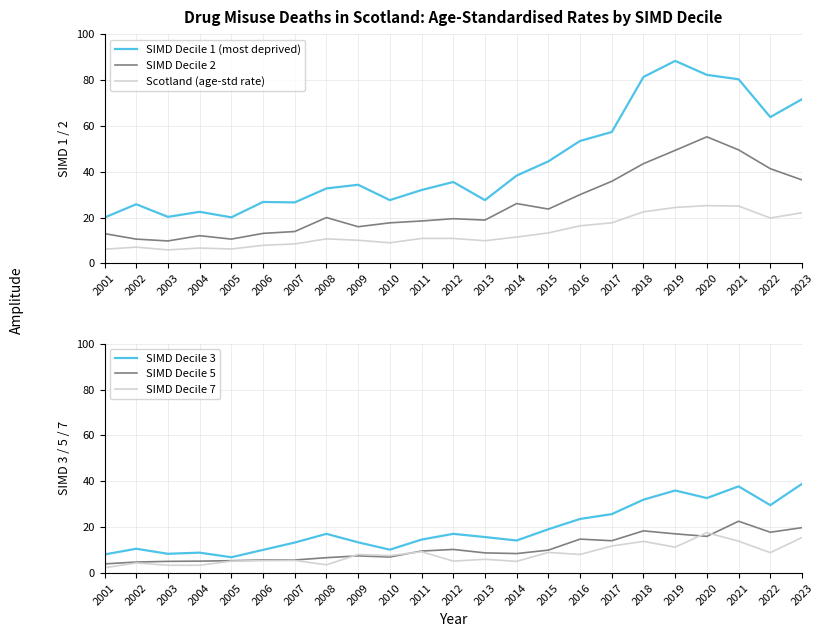

What are all the series names shown in the legend?

SIMD Decile 1 (most deprived), SIMD Decile 2, Scotland (age-std rate), SIMD Decile 3, SIMD Decile 5, SIMD Decile 7